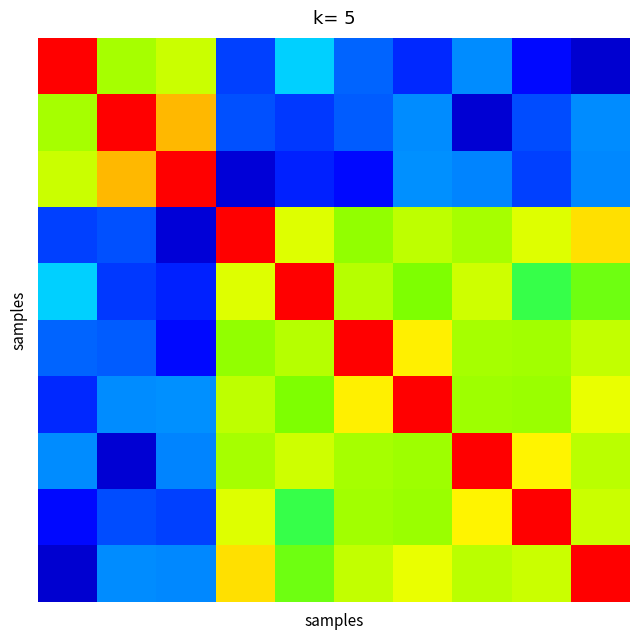

At which category does the chart reach its minimum across all series?

9